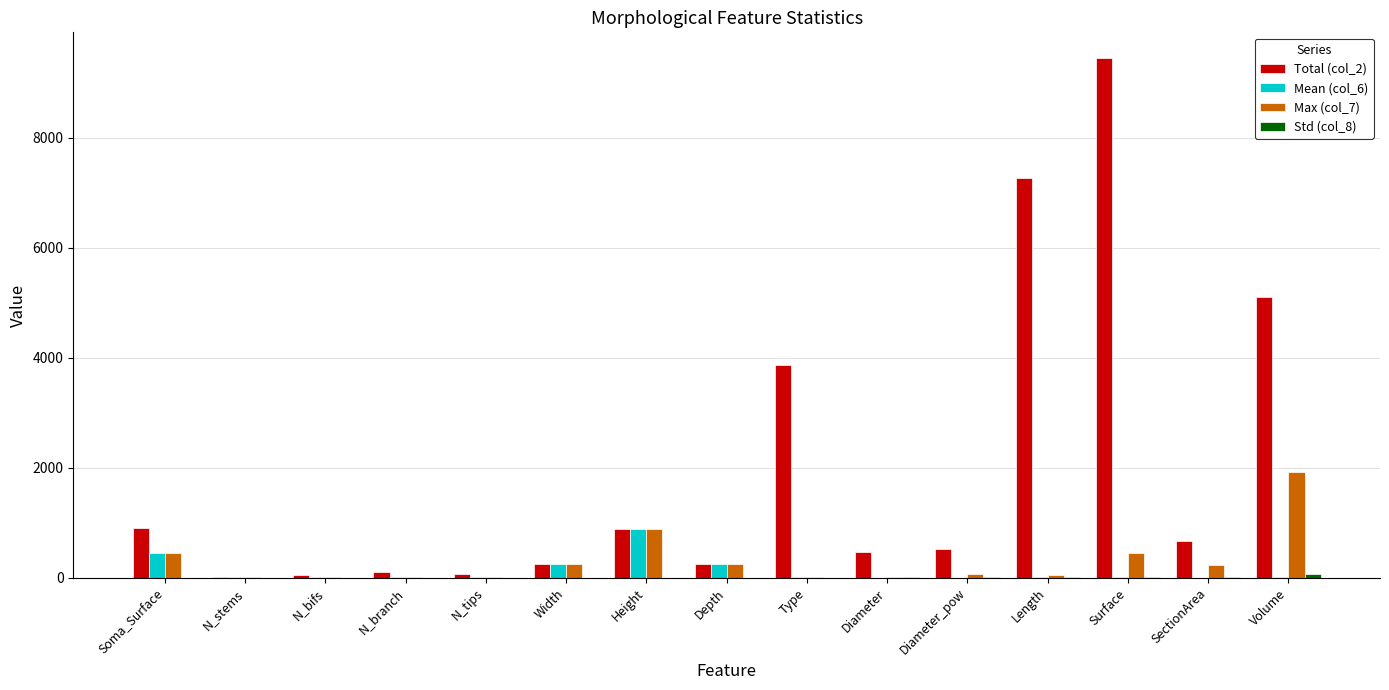

Is it true that Total (col_2) equals 239.4 at Width?

True